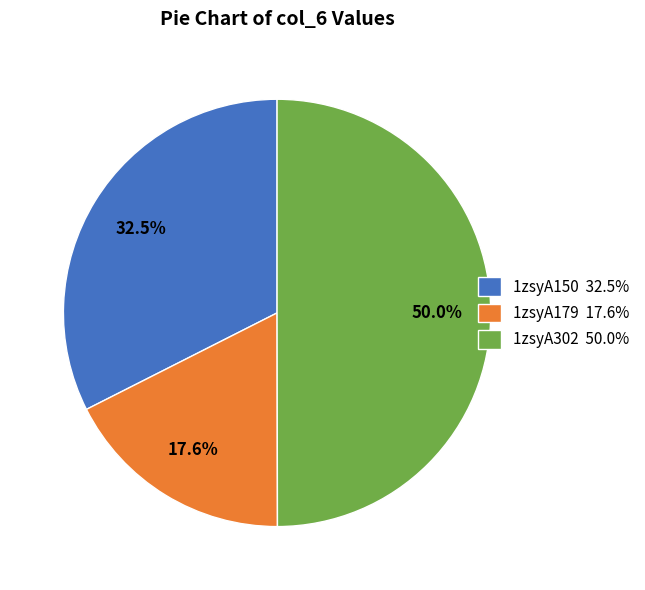

Between 1zsyA179 17.6% and 1zsyA150 32.5%, which is larger?

1zsyA150 32.5%